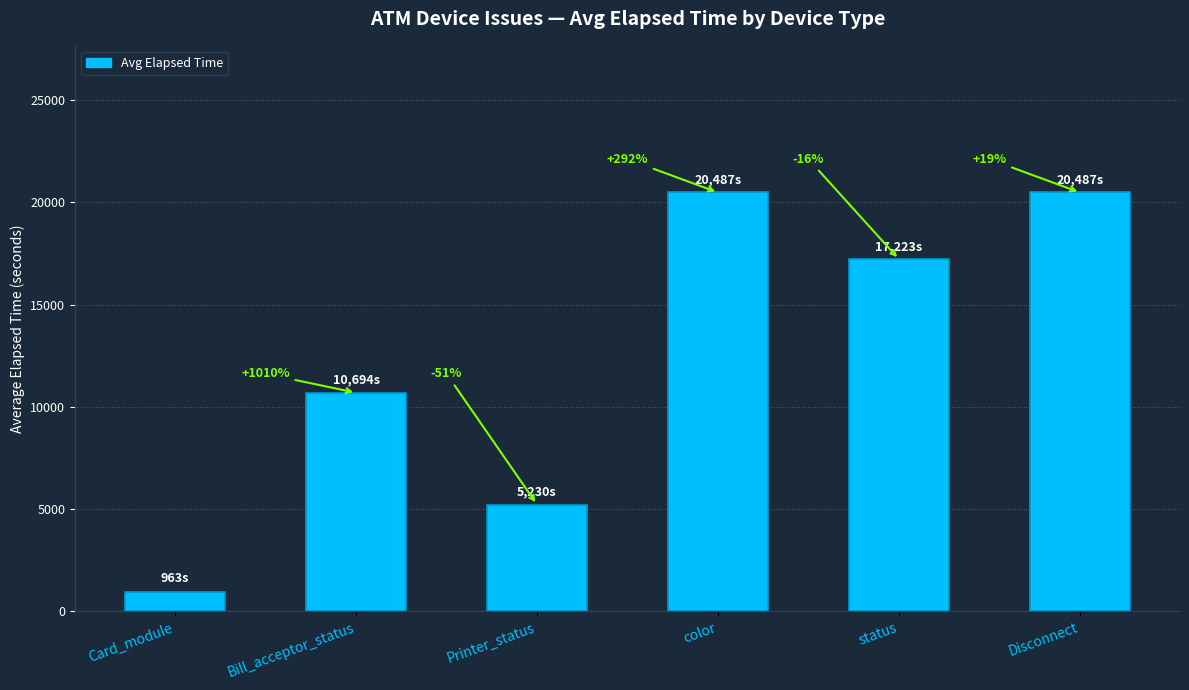

Does the chart contain any negative values?

No